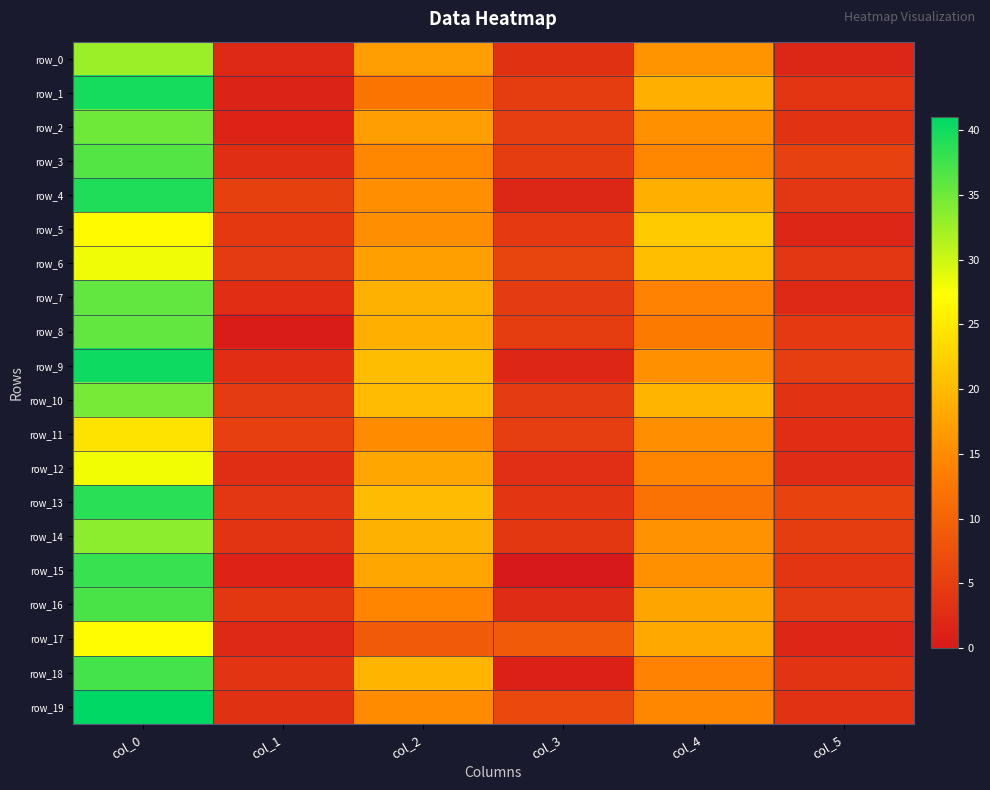

List the labels in order of row_17 value, largest first.

col_0, col_4, col_3, col_2, col_1, col_5